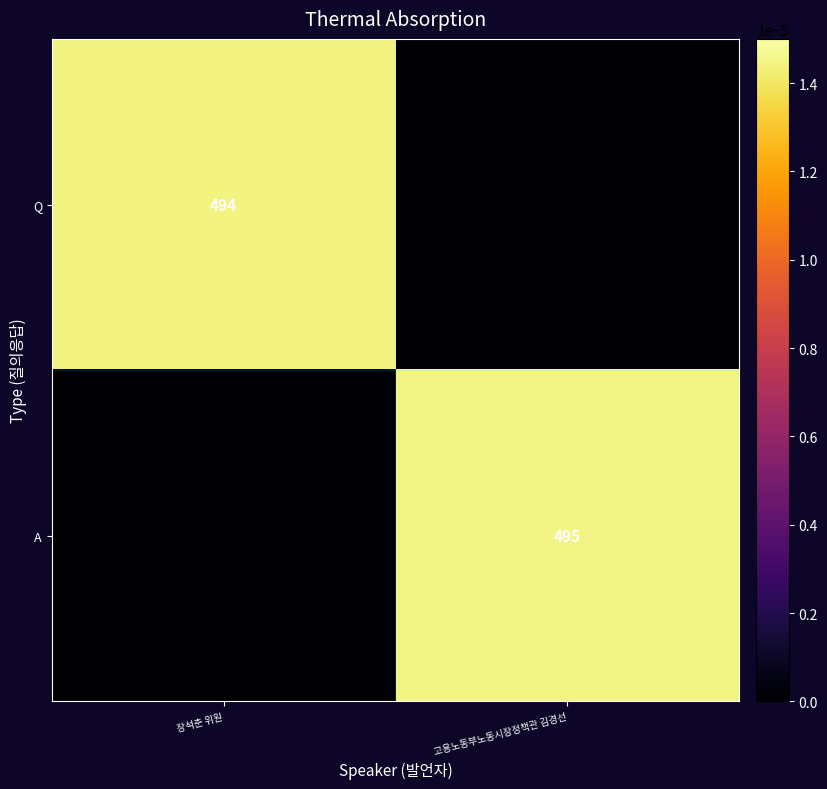

True or false: A has a value of 495 at 고용노동부노동시장정책관 김경선.

True